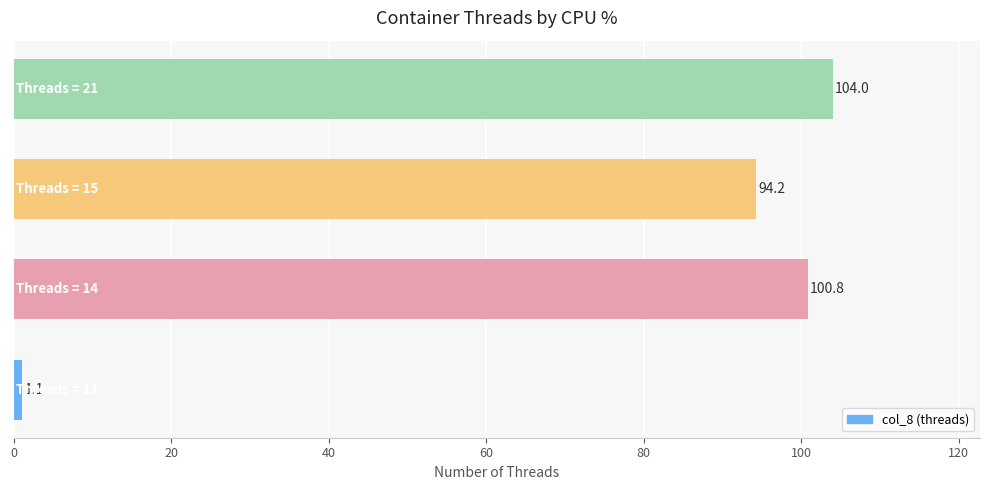

What is the minimum value shown in the chart?

1.1